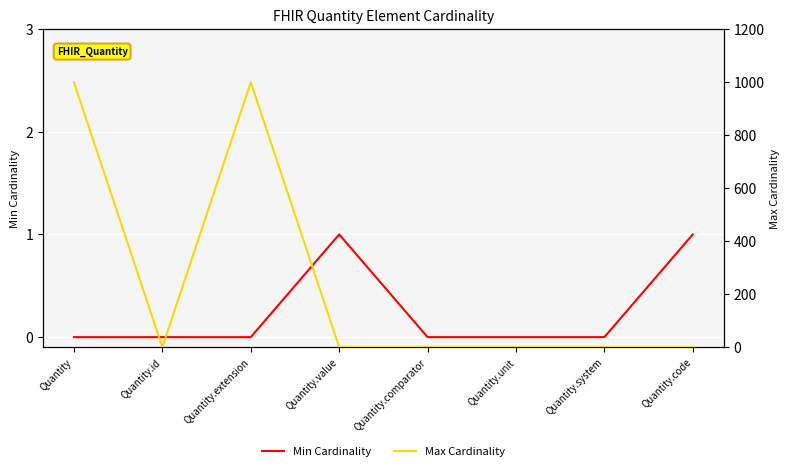

Which category has the lowest value in the Min Cardinality series?

Quantity